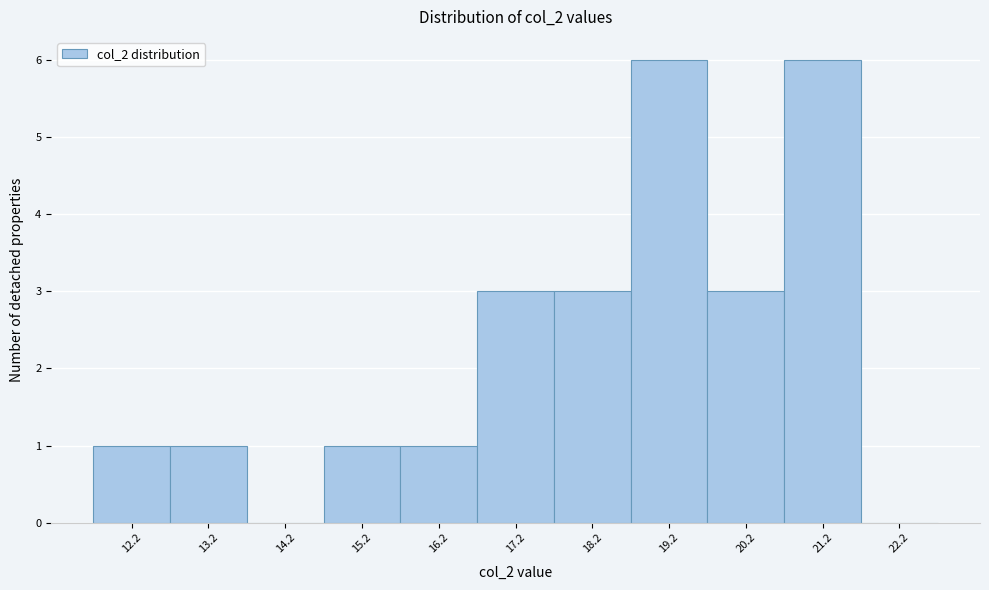

Reading left to right, transcribe this chart: for each bar, give the range it covers on the x-axis and its height. Neither the bar edges nor the heights are printed on the chart, so give them approximately, as read against the axes.

11.75 to 12.75: 1
12.75 to 13.75: 1
13.75 to 14.75: 0
14.75 to 15.75: 1
15.75 to 16.75: 1
16.75 to 17.75: 3
17.75 to 18.75: 3
18.75 to 19.75: 6
19.75 to 20.75: 3
20.75 to 21.75: 6
21.75 to 22.75: 0